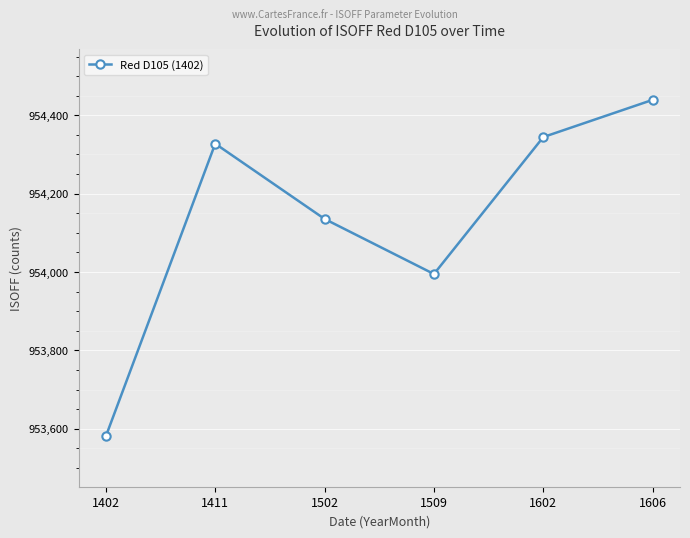

What is the ratio of the value at 1606 to the value at 1502?

1.0